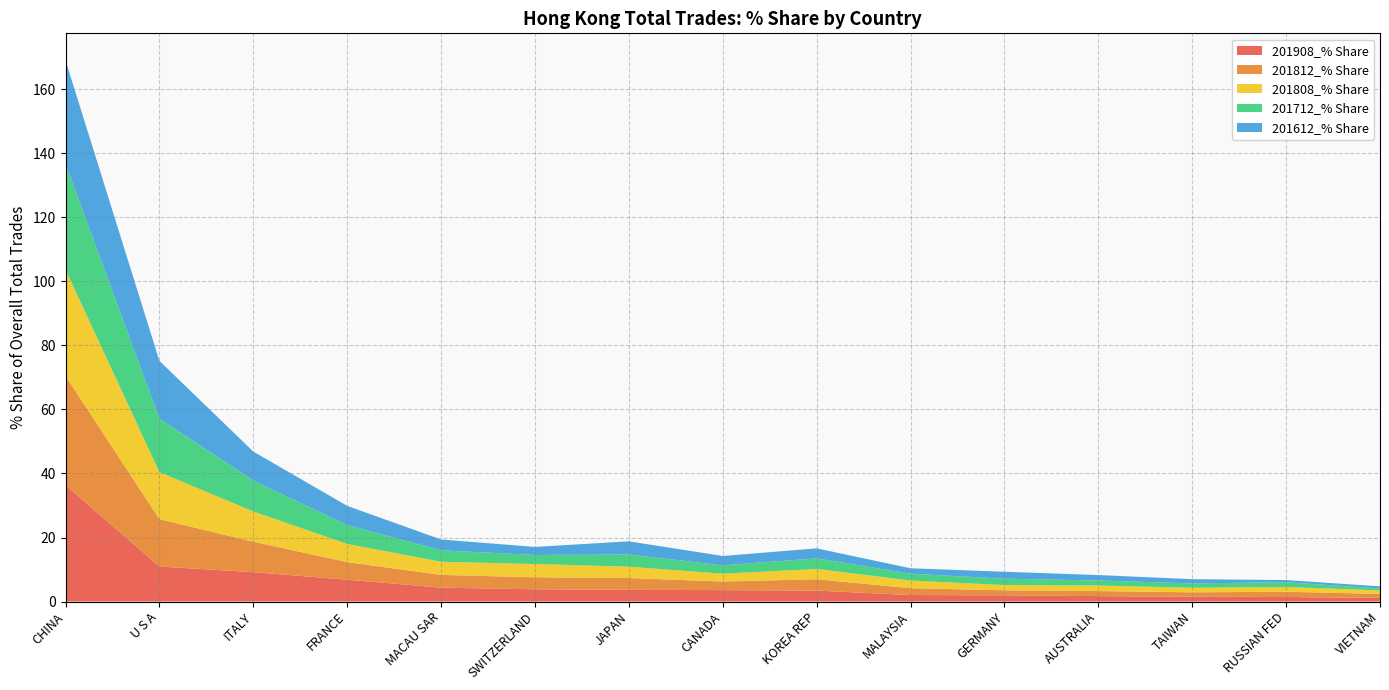

Reading left to right, list all the values displayed in this chart.

201908_% Share: CHINA=36.3	U S A=10.9	ITALY=9.2	FRANCE=6.8	MACAU SAR=4.3	SWITZERLAND=3.8	JAPAN=3.7	CANADA=3.6	KOREA REP=3.4	MALAYSIA=2.0	GERMANY=1.9	AUSTRALIA=1.7	TAIWAN=1.5	RUSSIAN FED=1.4	VIETNAM=1.1
201812_% Share: CHINA=34.2	U S A=14.8	ITALY=9.5	FRANCE=5.5	MACAU SAR=4.0	SWITZERLAND=3.8	JAPAN=3.7	CANADA=2.7	KOREA REP=3.5	MALAYSIA=2.1	GERMANY=1.6	AUSTRALIA=1.6	TAIWAN=1.4	RUSSIAN FED=1.6	VIETNAM=1.3
201808_% Share: CHINA=33.2	U S A=14.7	ITALY=9.4	FRANCE=5.7	MACAU SAR=4.1	SWITZERLAND=4.1	JAPAN=3.6	CANADA=2.4	KOREA REP=3.2	MALAYSIA=2.4	GERMANY=1.6	AUSTRALIA=1.7	TAIWAN=1.4	RUSSIAN FED=1.5	VIETNAM=1.1
201712_% Share: CHINA=33.0	U S A=16.7	ITALY=9.7	FRANCE=5.9	MACAU SAR=3.6	SWITZERLAND=2.8	JAPAN=3.8	CANADA=2.6	KOREA REP=3.3	MALAYSIA=2.1	GERMANY=2.0	AUSTRALIA=1.6	TAIWAN=1.4	RUSSIAN FED=1.5	VIETNAM=0.6
201612_% Share: CHINA=32.3	U S A=18.1	ITALY=9.1	FRANCE=6.0	MACAU SAR=3.4	SWITZERLAND=2.5	JAPAN=4.1	CANADA=2.9	KOREA REP=3.1	MALAYSIA=1.7	GERMANY=2.2	AUSTRALIA=1.7	TAIWAN=1.3	RUSSIAN FED=0.7	VIETNAM=0.7